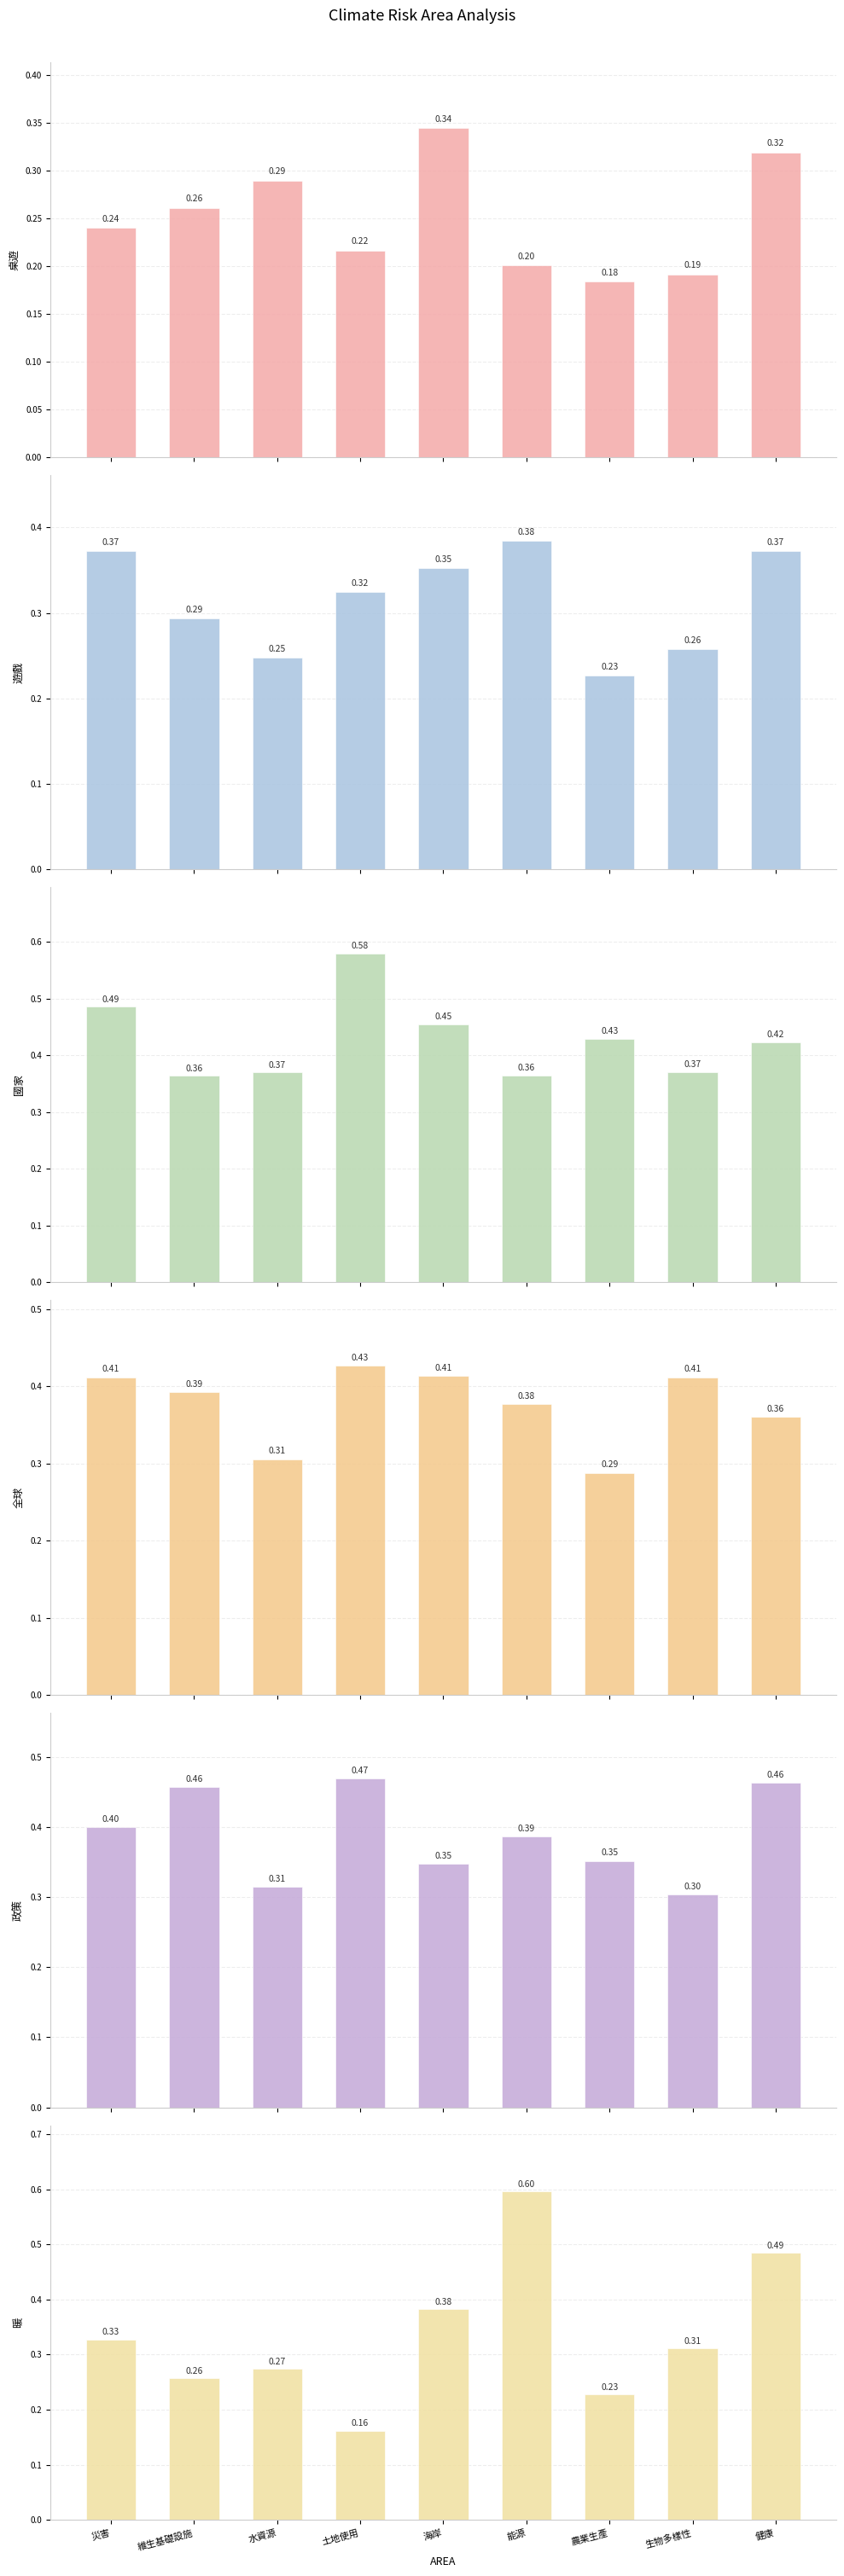

What is the difference between the maximum and minimum values in the 政策 series?

0.2